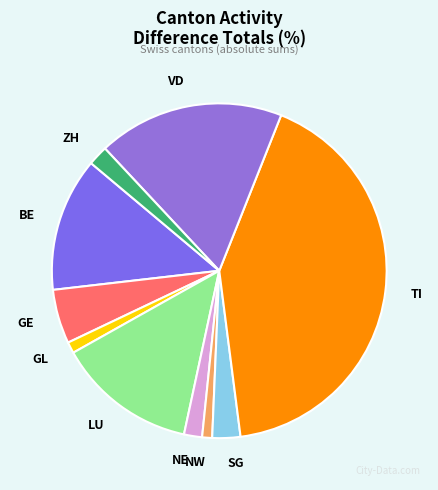

Does any single category account for the majority?

No